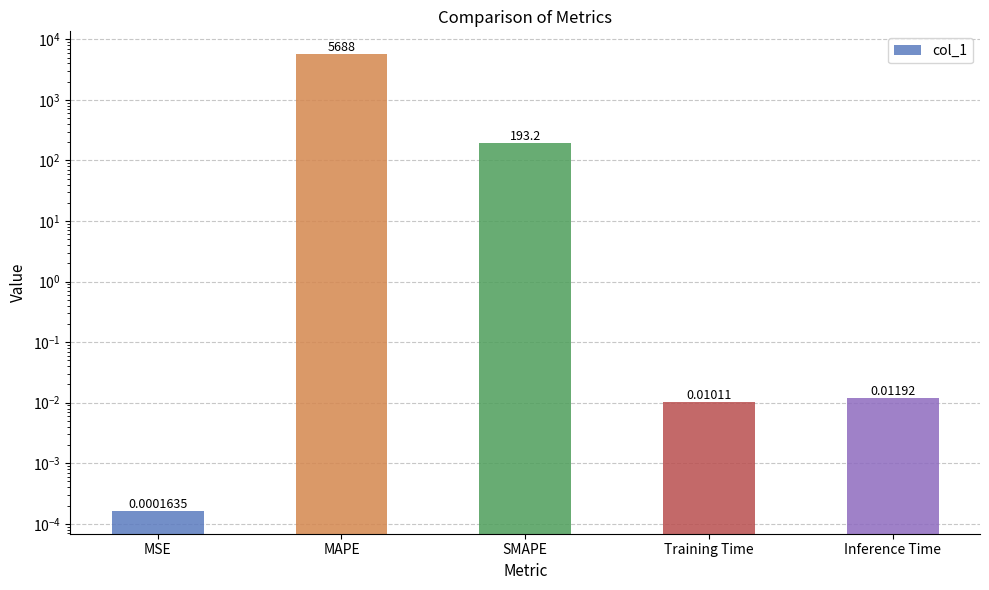

What is the difference between the maximum and second lowest values?

5688.5